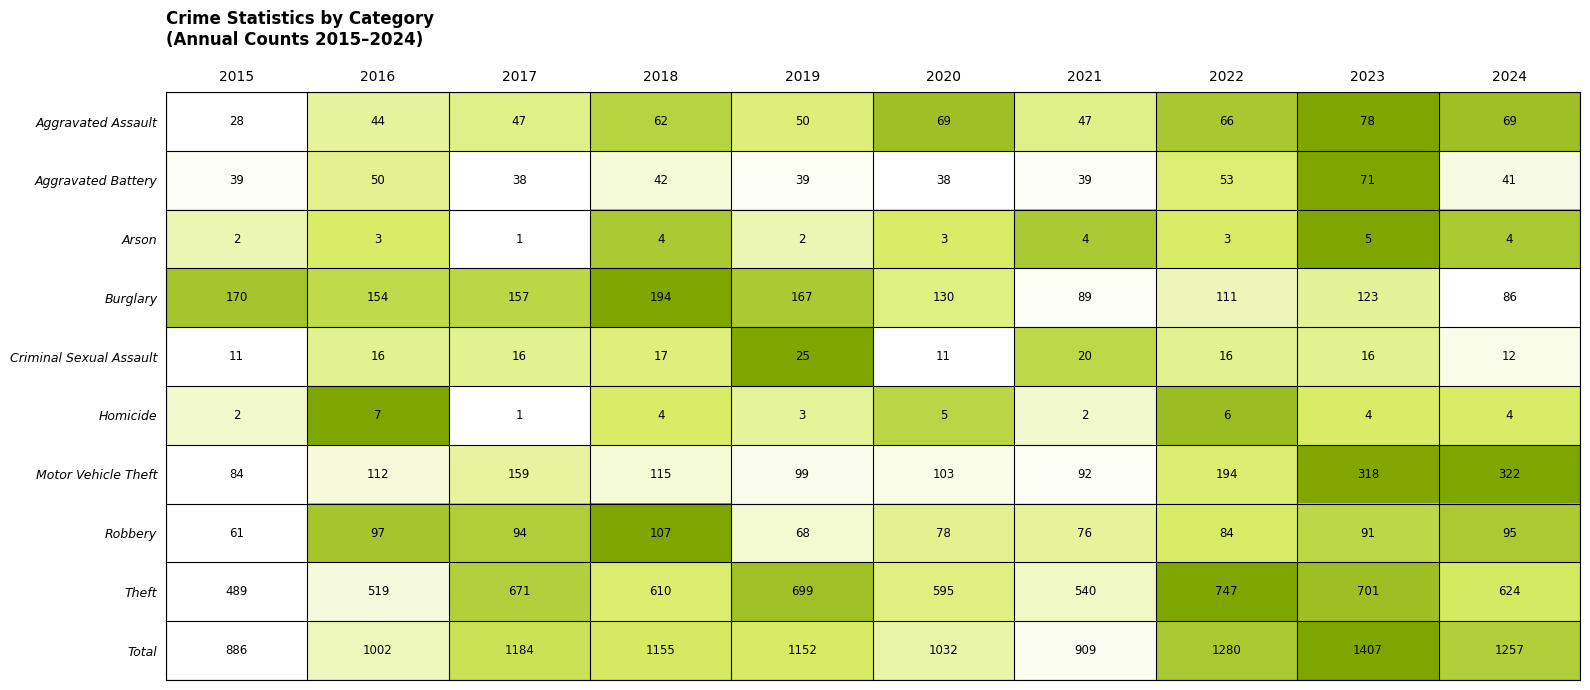

How many data points does each series have?

10